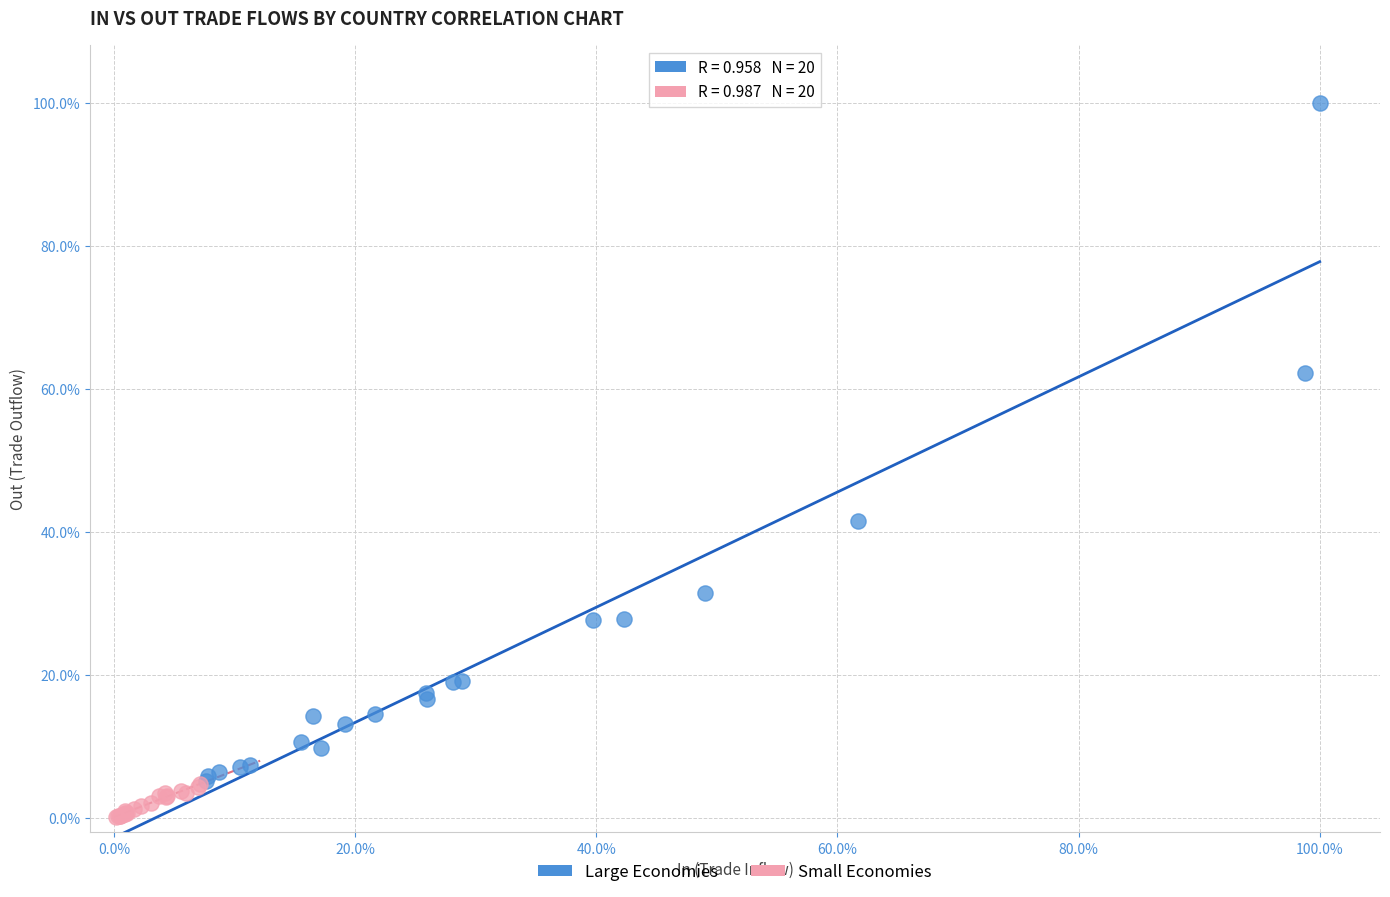

Which series contains the lowest Y value?

Small Economies